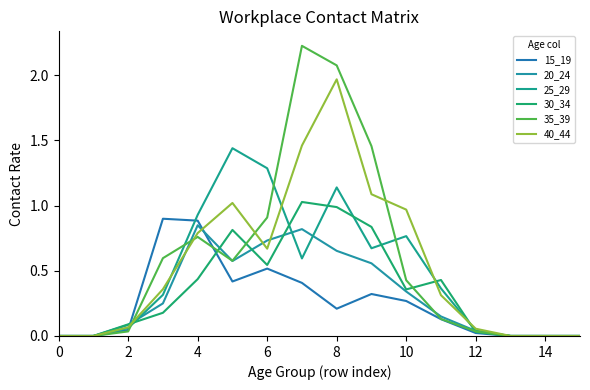

How many lines are shown in the chart?

6